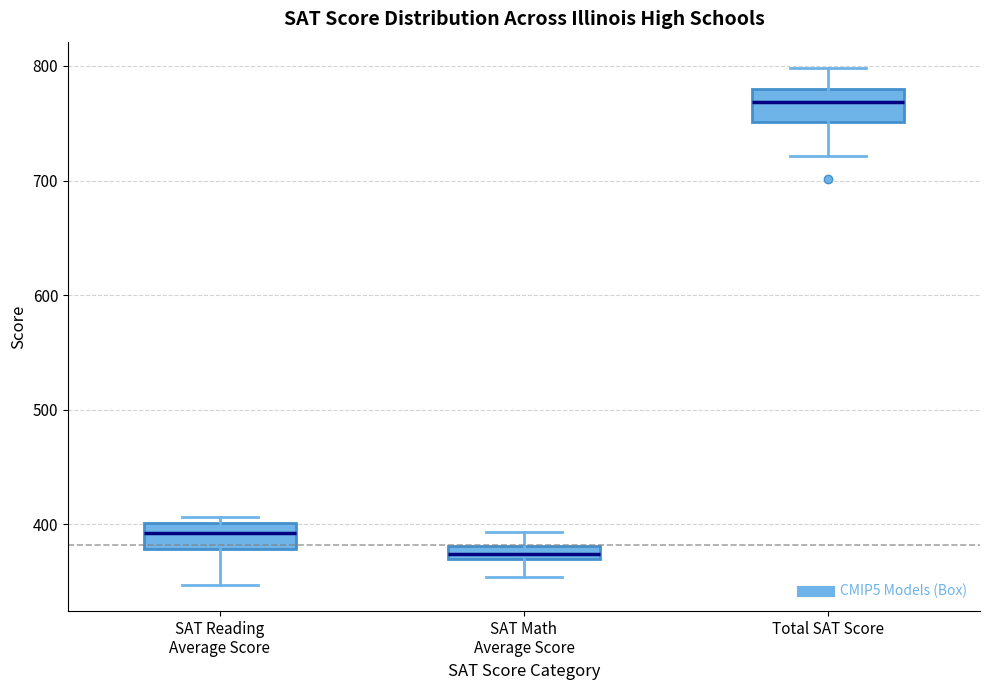

Where is the upper edge of the box for SAT Math Average Score on the y-axis? The values are not printed on the chart, so give them approximately, as read against the axis.

380